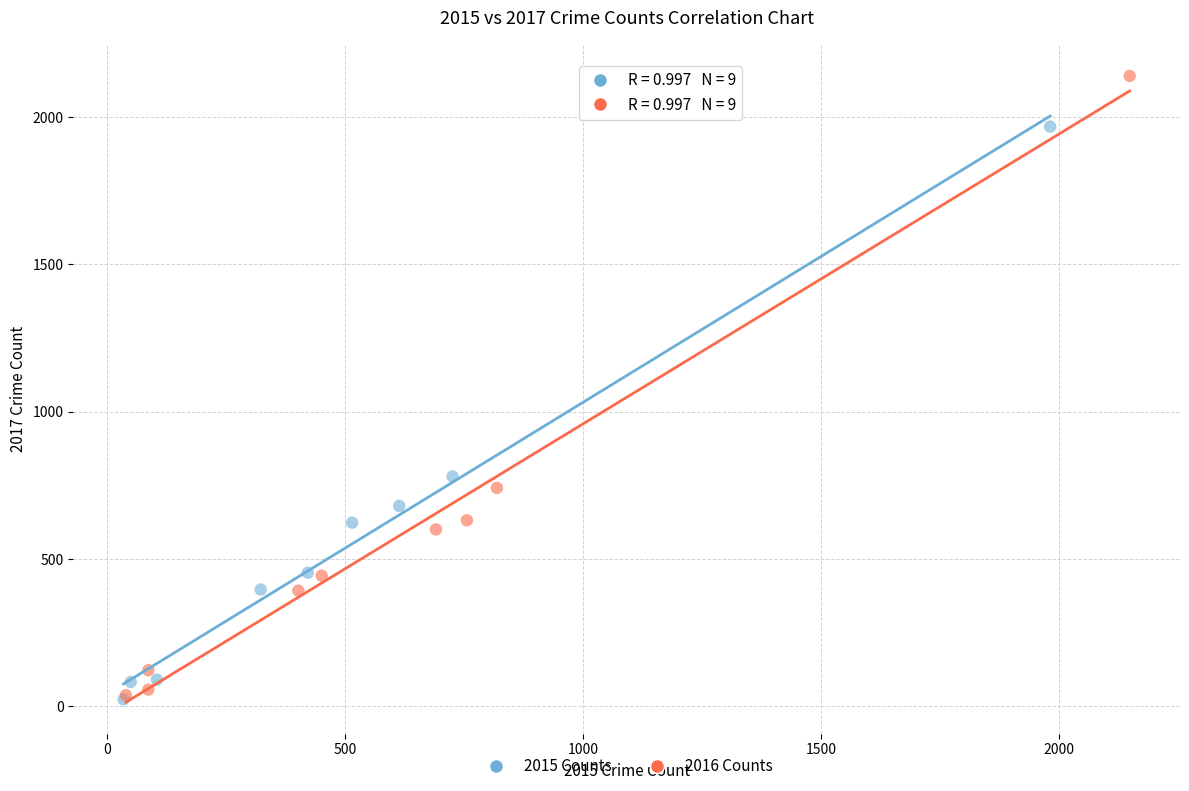

Which series has the widest spread of Y values?

2016 Counts